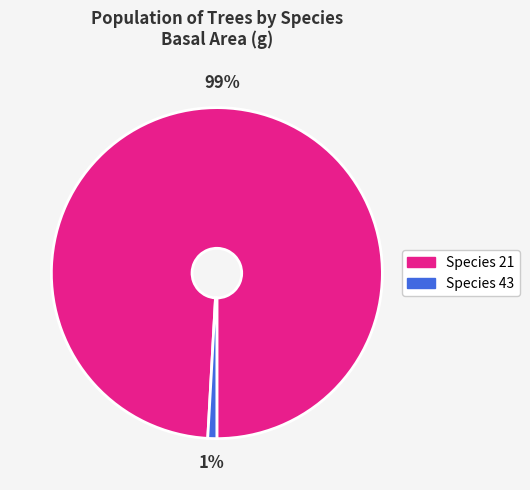

Is there any slice that represents more than half of the pie?

Yes